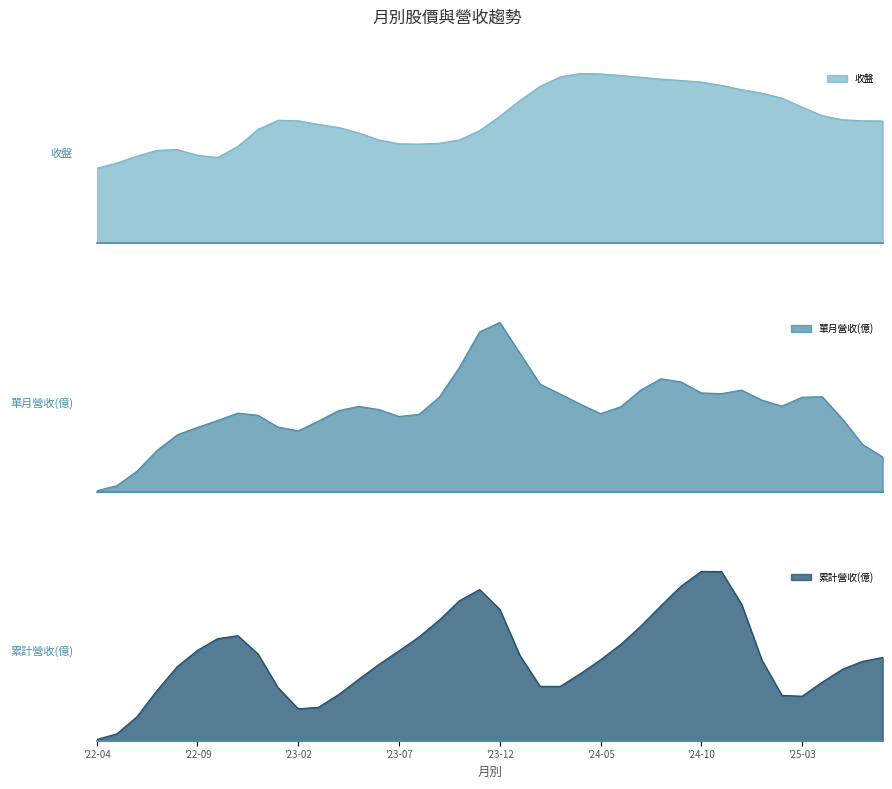

What is the average value of the 累計營收(億) series?

0.2